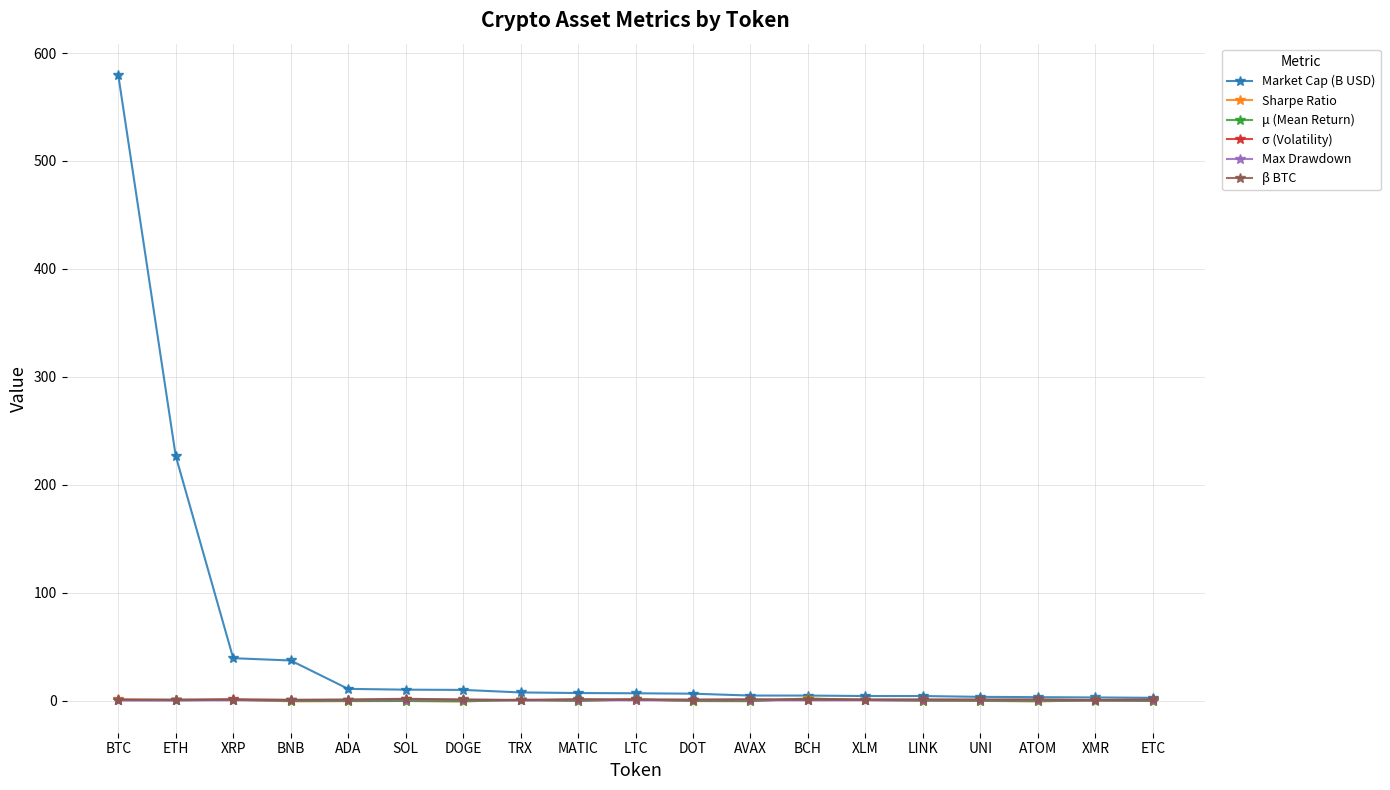

What is the difference between the maximum and minimum values in the Max Drawdown series?

0.5